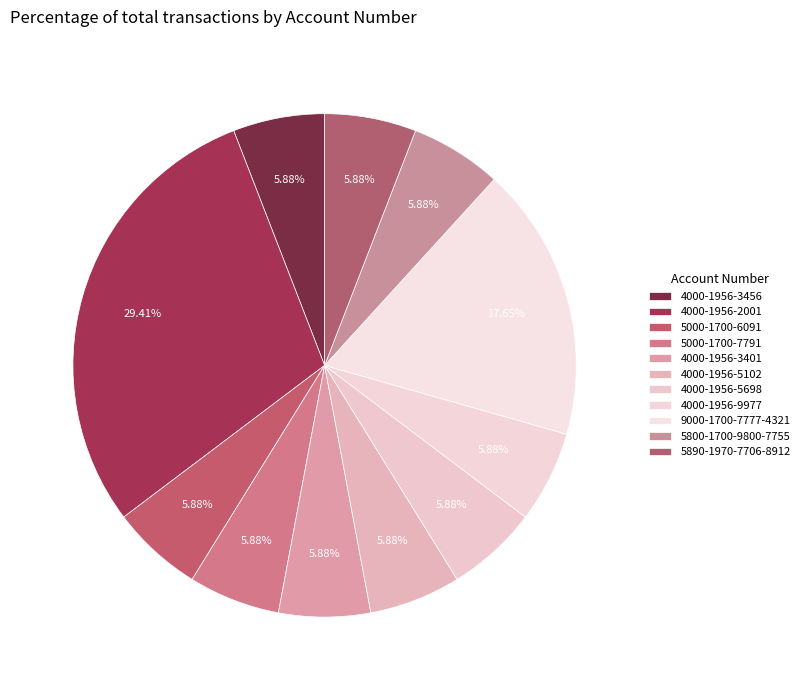

Rank the categories by value from lowest to highest.

4000-1956-3456, 5000-1700-6091, 5000-1700-7791, 4000-1956-3401, 4000-1956-5102, 4000-1956-5698, 4000-1956-9977, 5800-1700-9800-7755, 5890-1970-7706-8912, 9000-1700-7777-4321, 4000-1956-2001